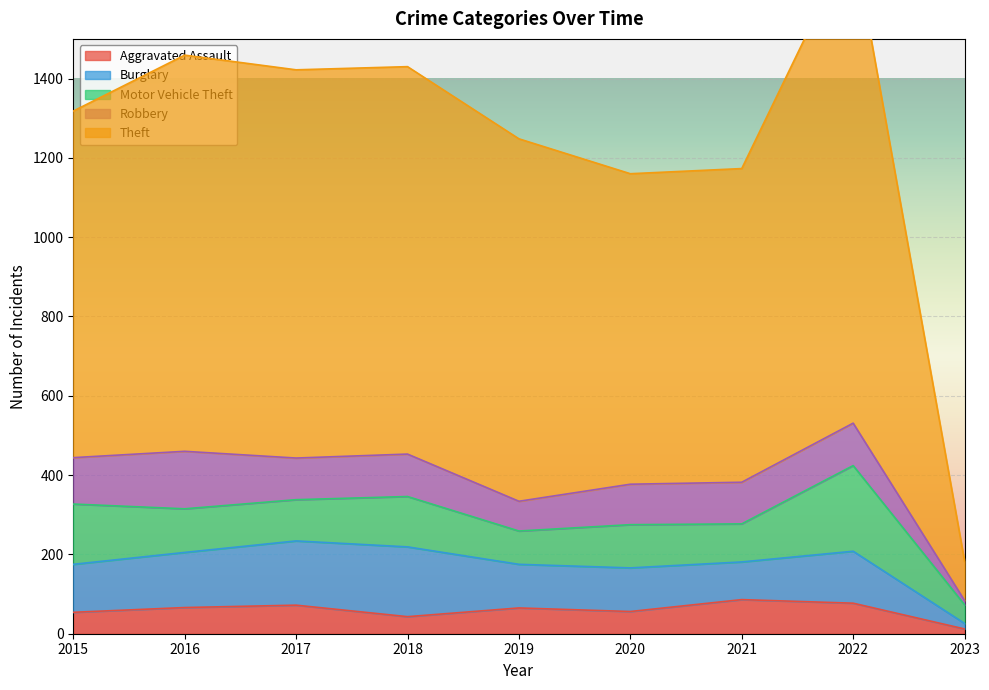

At which category does Aggravated Assault reach its first local peak?

2017